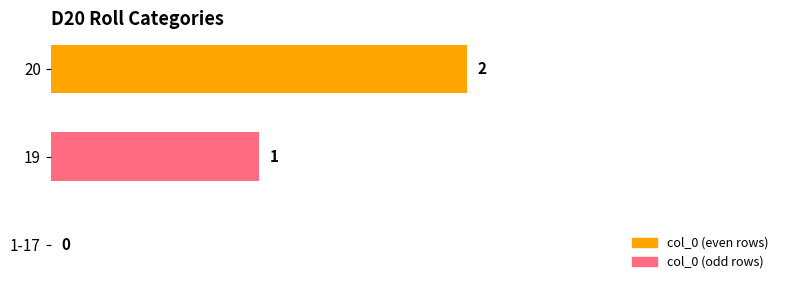

How many values are between 0 and 2?

3